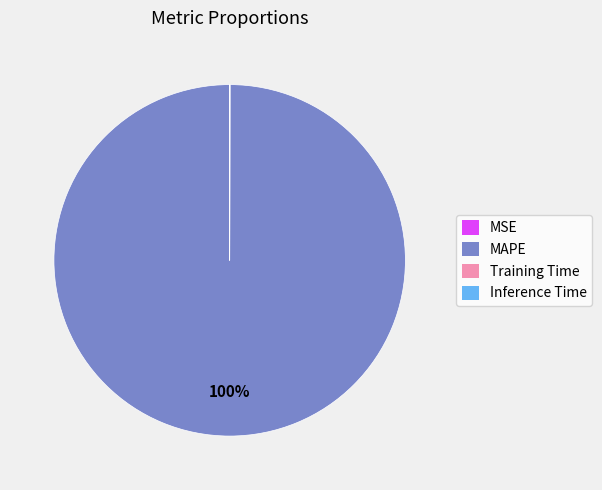

Which slice is the largest?

MAPE